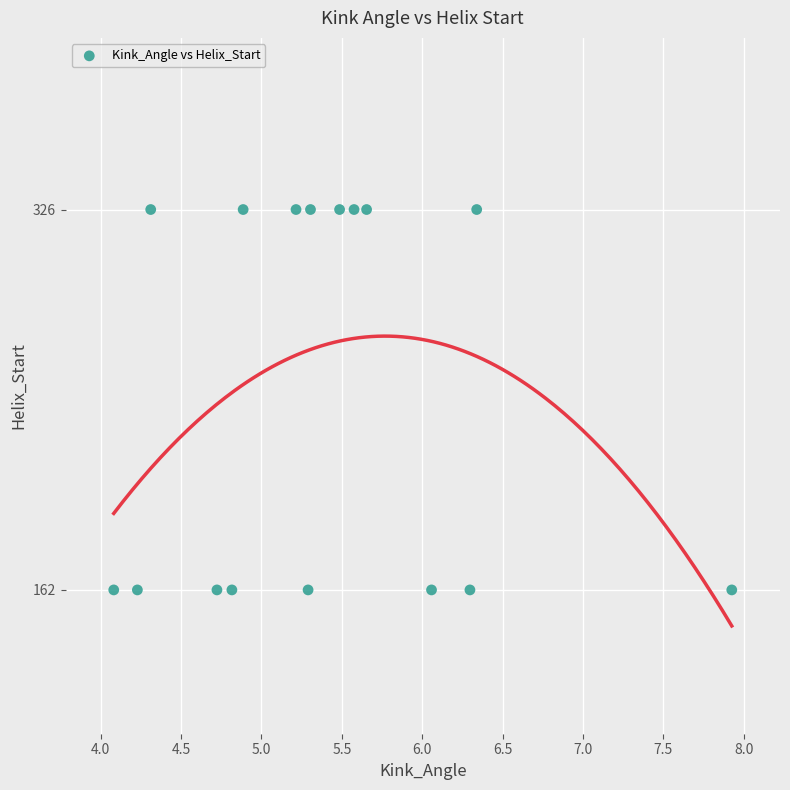

What is the range of Y values (max minus min)?

164